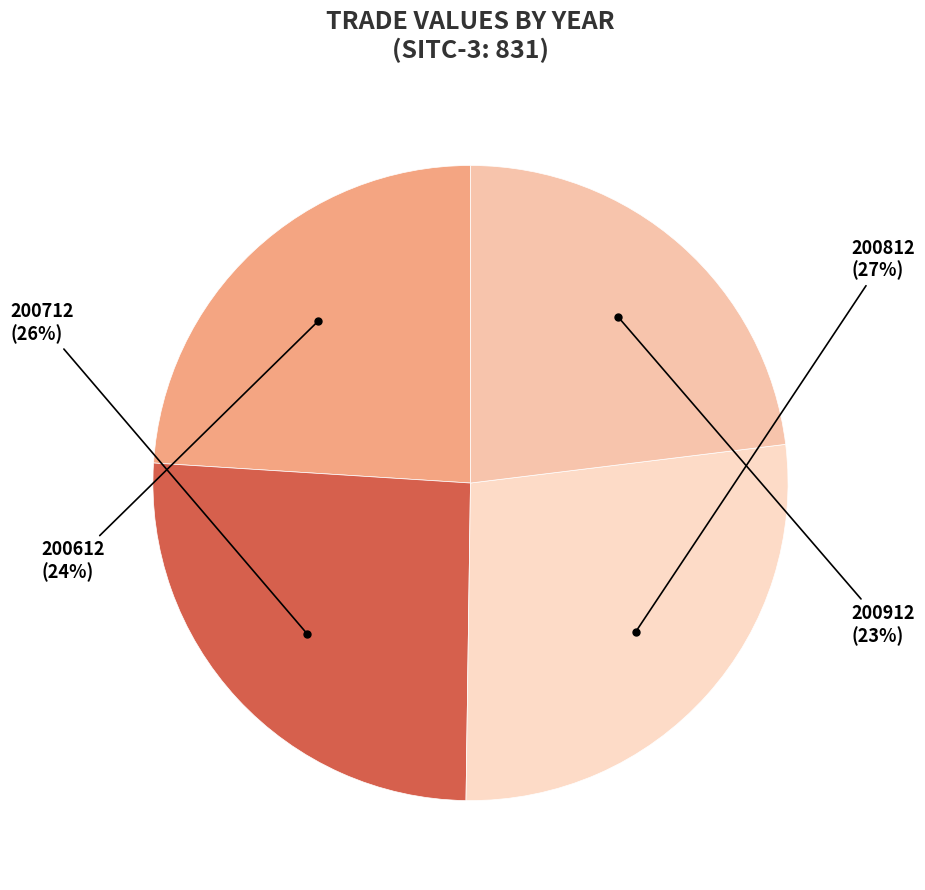

Is there any slice that represents more than half of the pie?

No